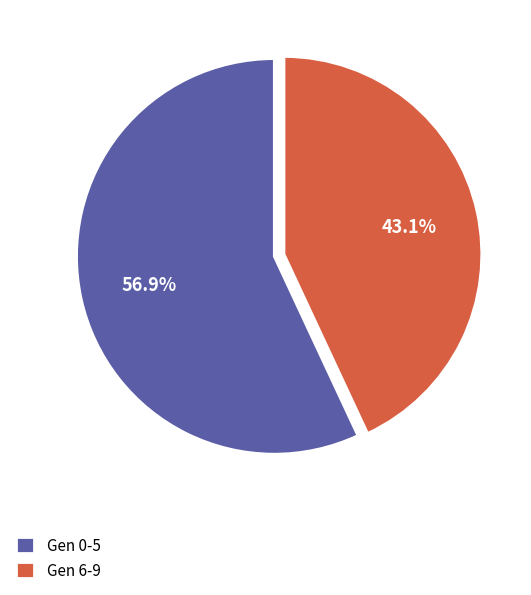

What is the smallest slice in the pie chart?

Gen 6-9